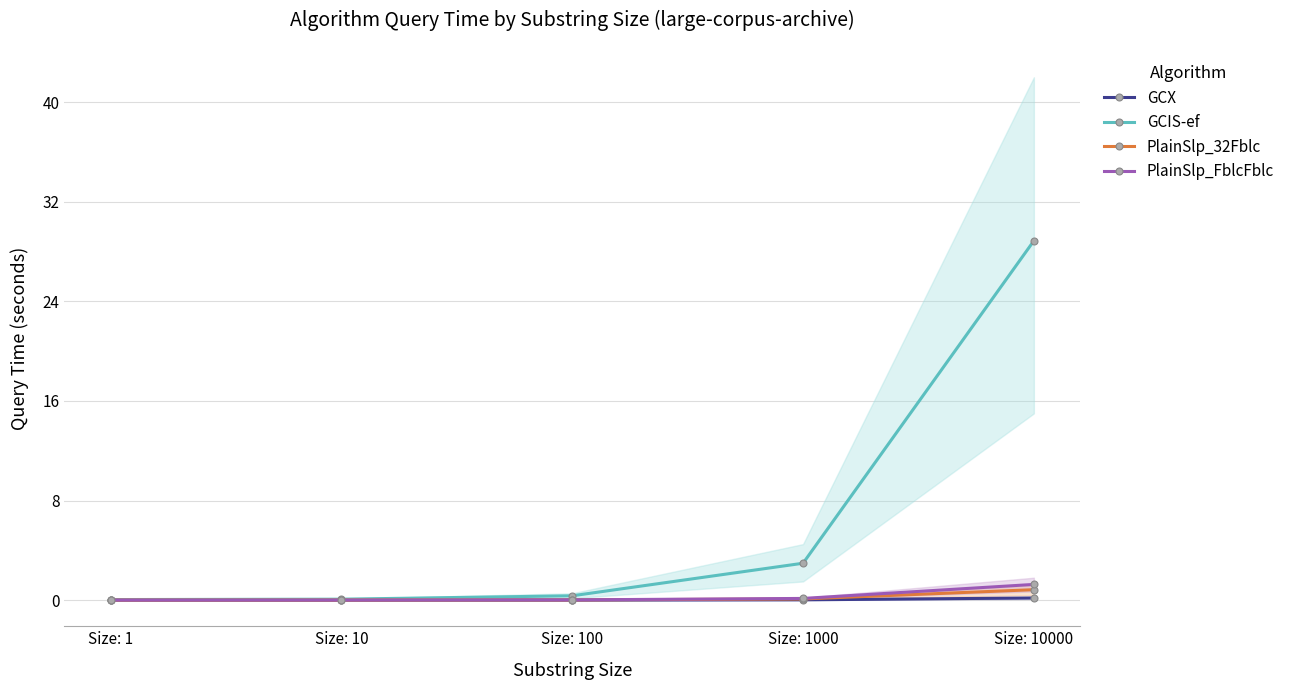

True or false: PlainSlp_FblcFblc and GCX intersect in this chart.

False